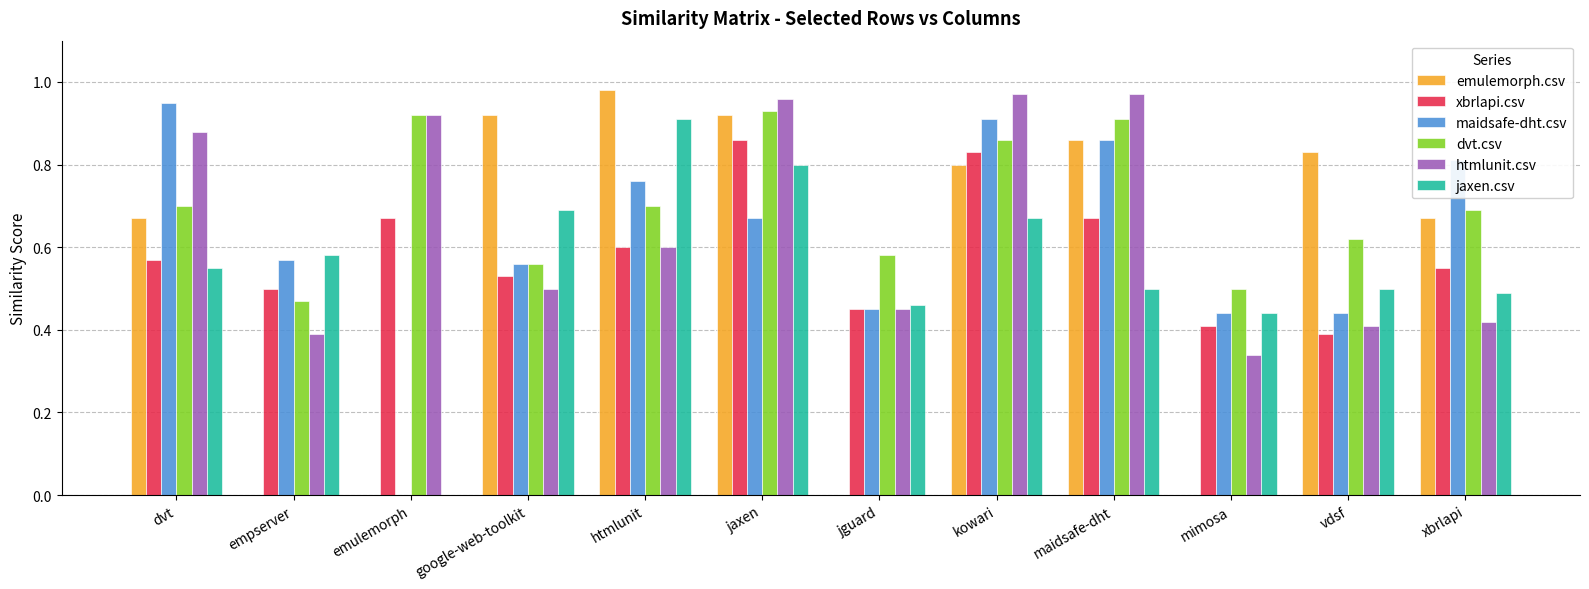

Which series changed the most between jguard and xbrlapi?

emulemorph.csv